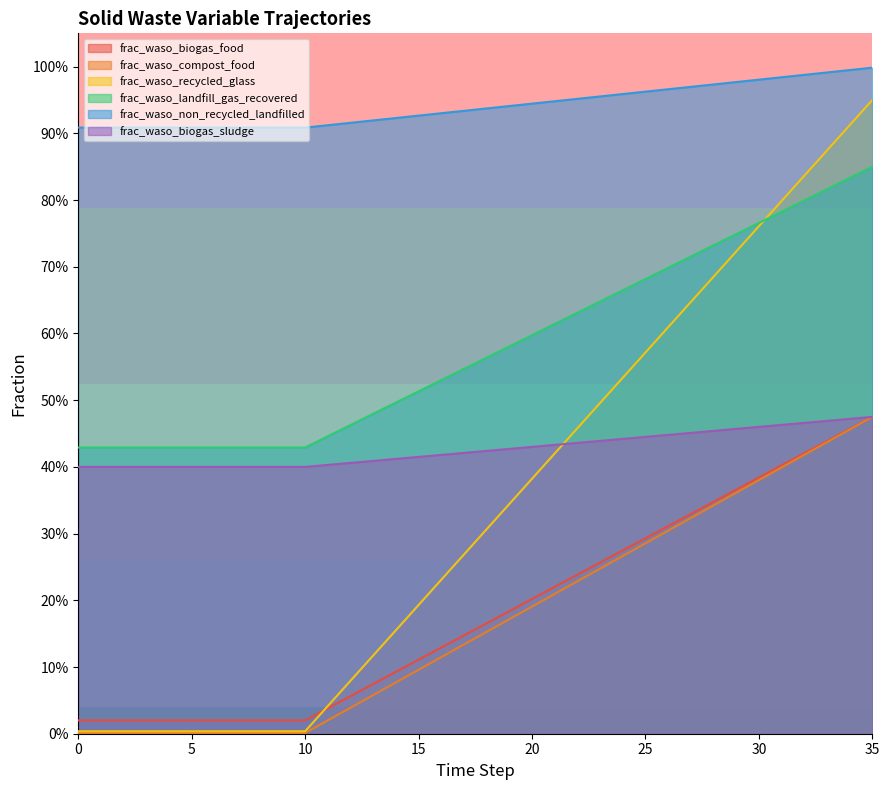

What is the sum of all frac_waso_biogas_sludge values?

15.4